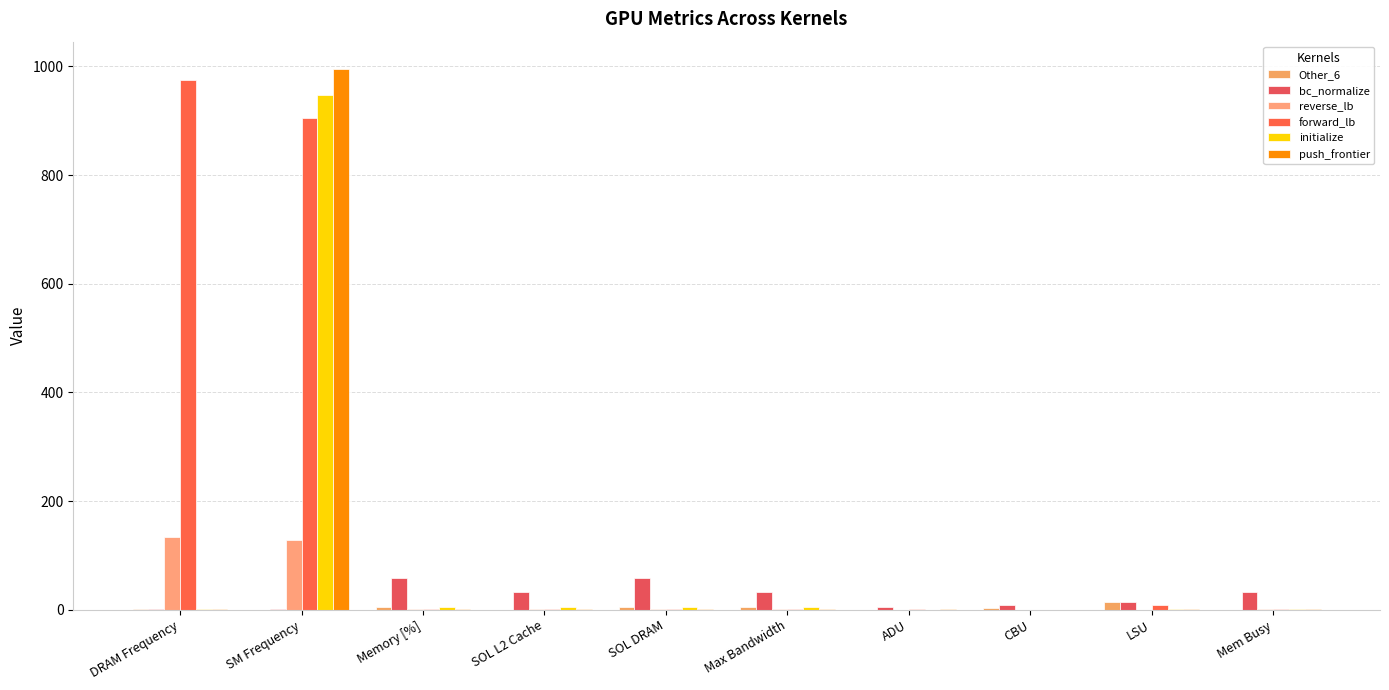

How many groups of bars are there?

10